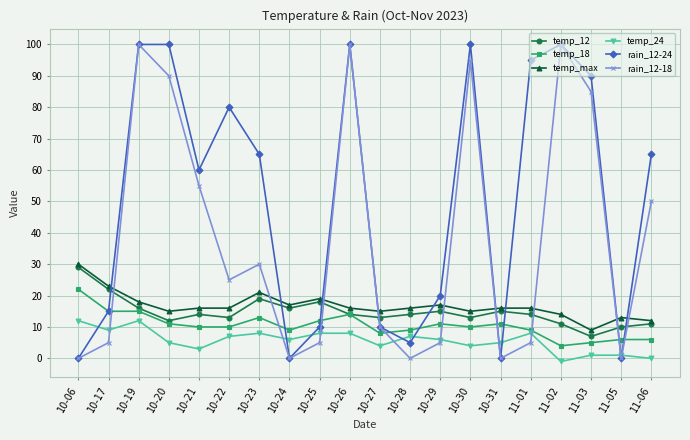

What is the label of the 20th point from the left?

11-06